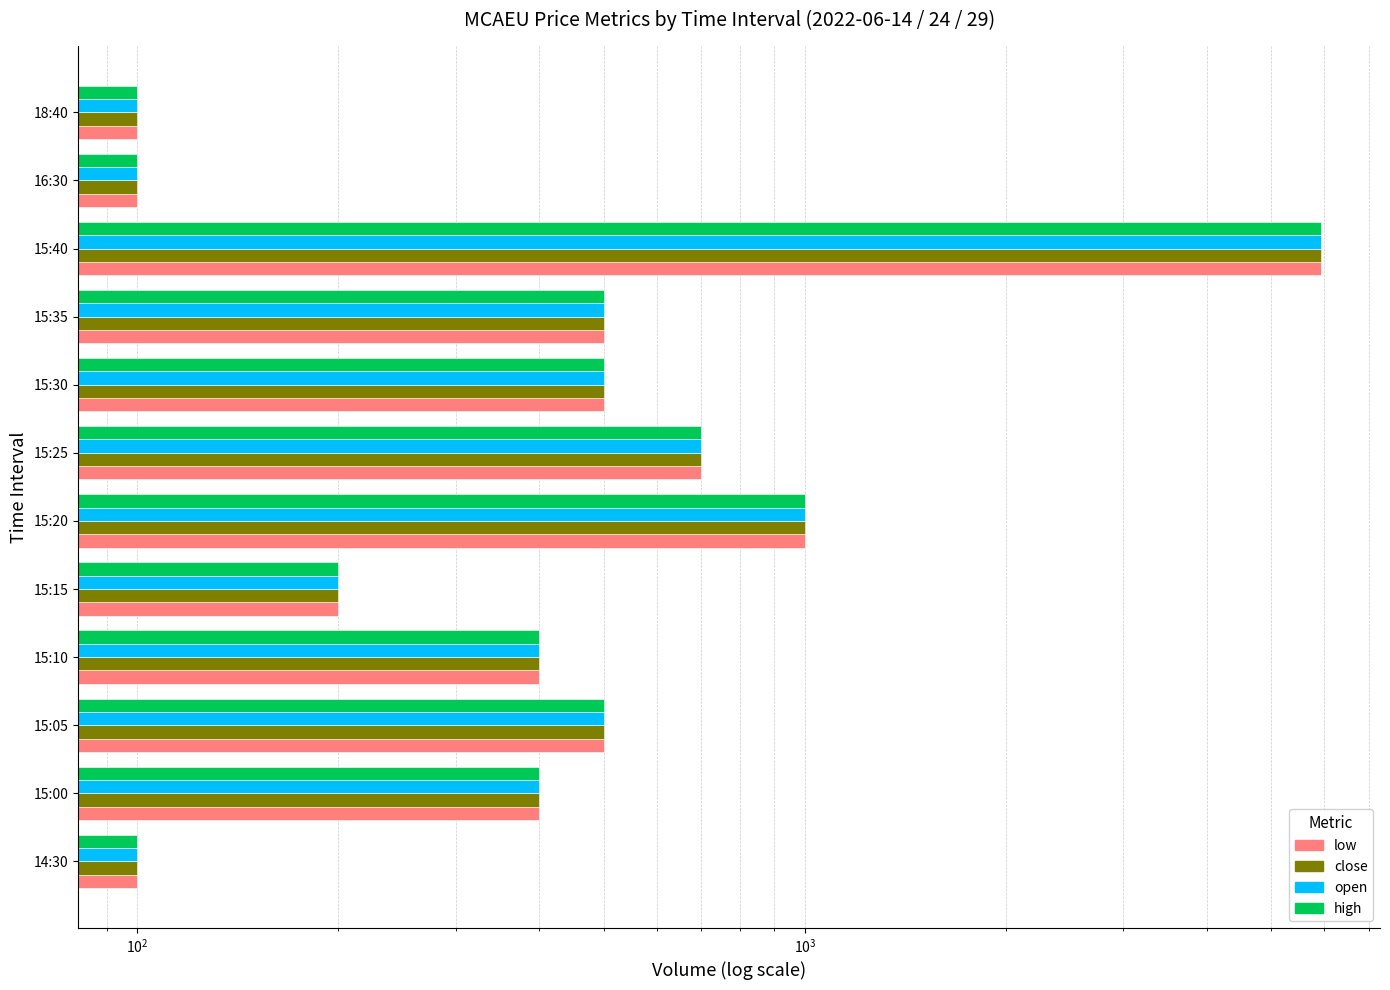

True or false: low has a value of 121 at 15:00.

False